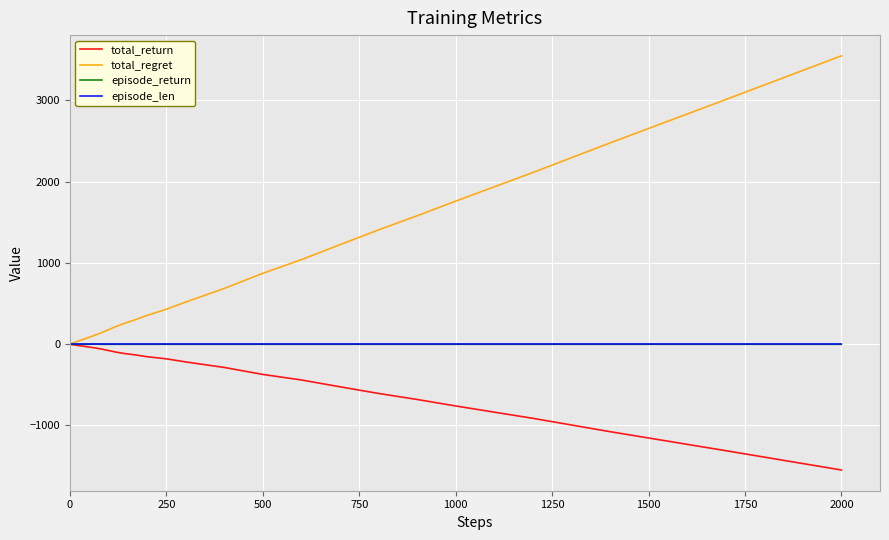

How many lines are shown in the chart?

4